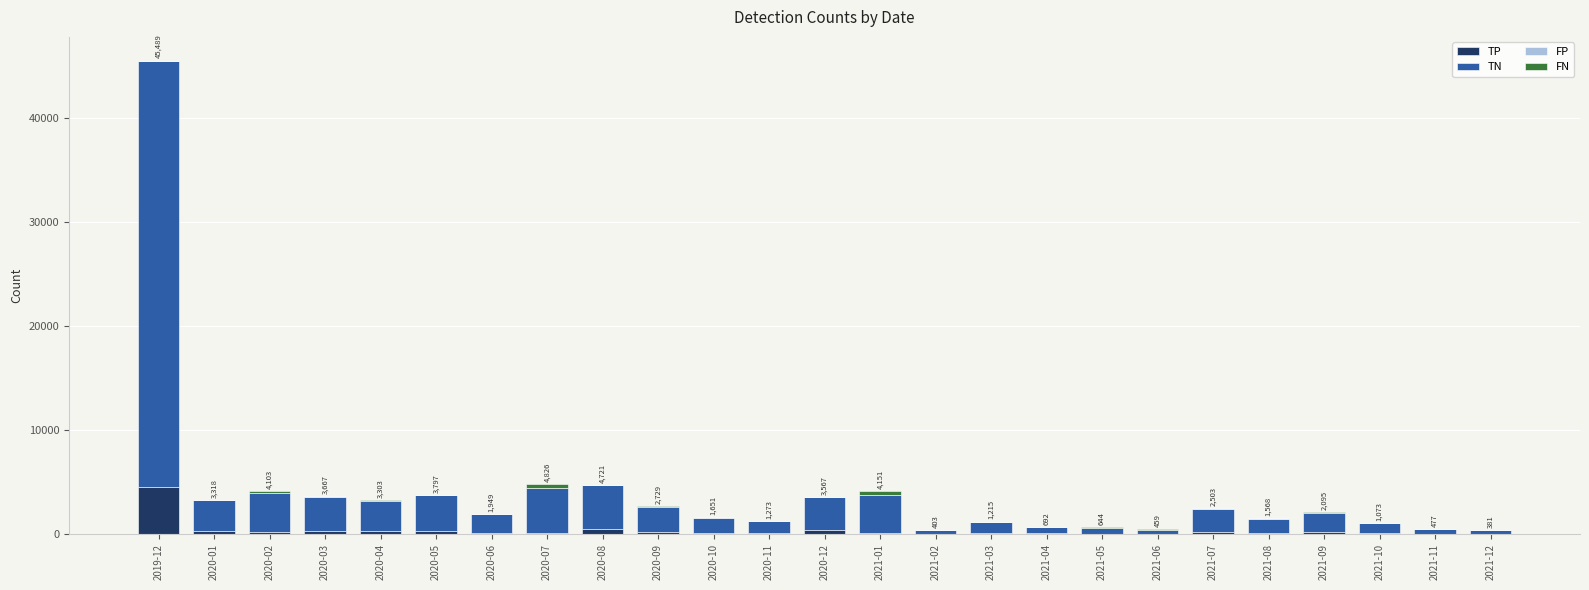

At which category is the sum across all series the highest?

2019-12